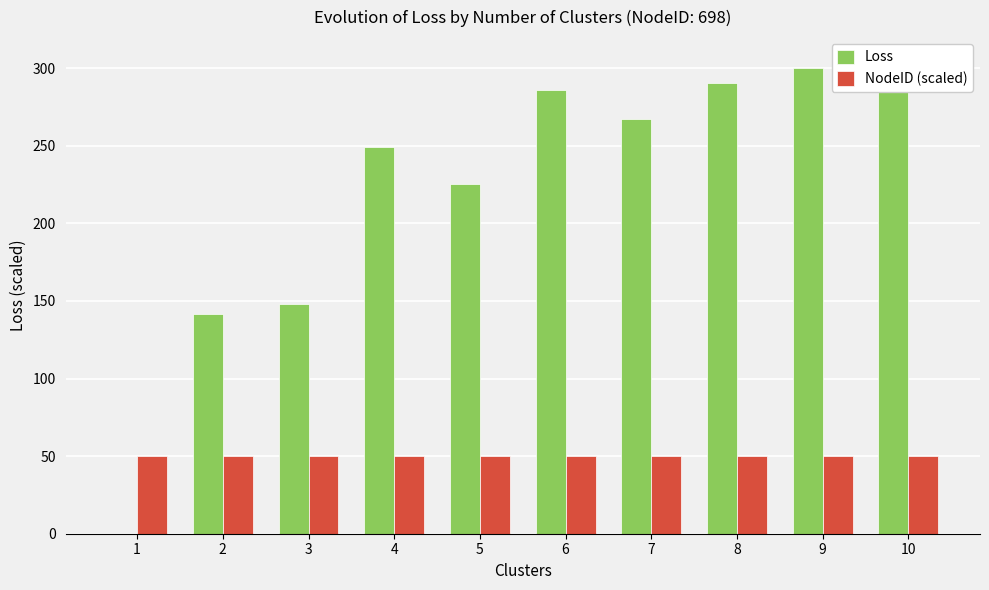

What is the sum of the NodeID (scaled) values at 4 and 10?

100.0